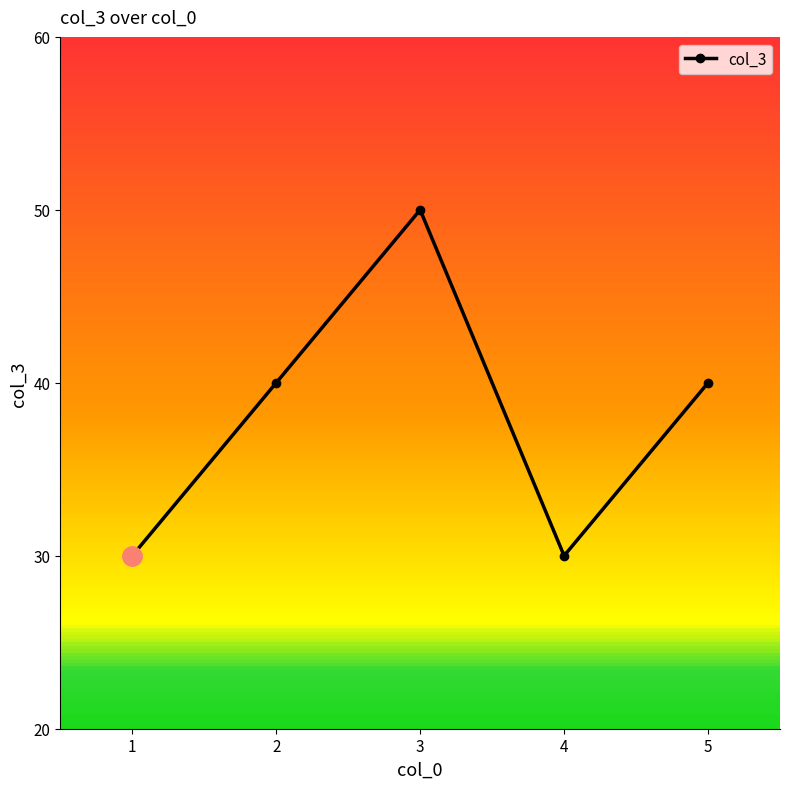

What is the value of the 3rd point from the left?

50